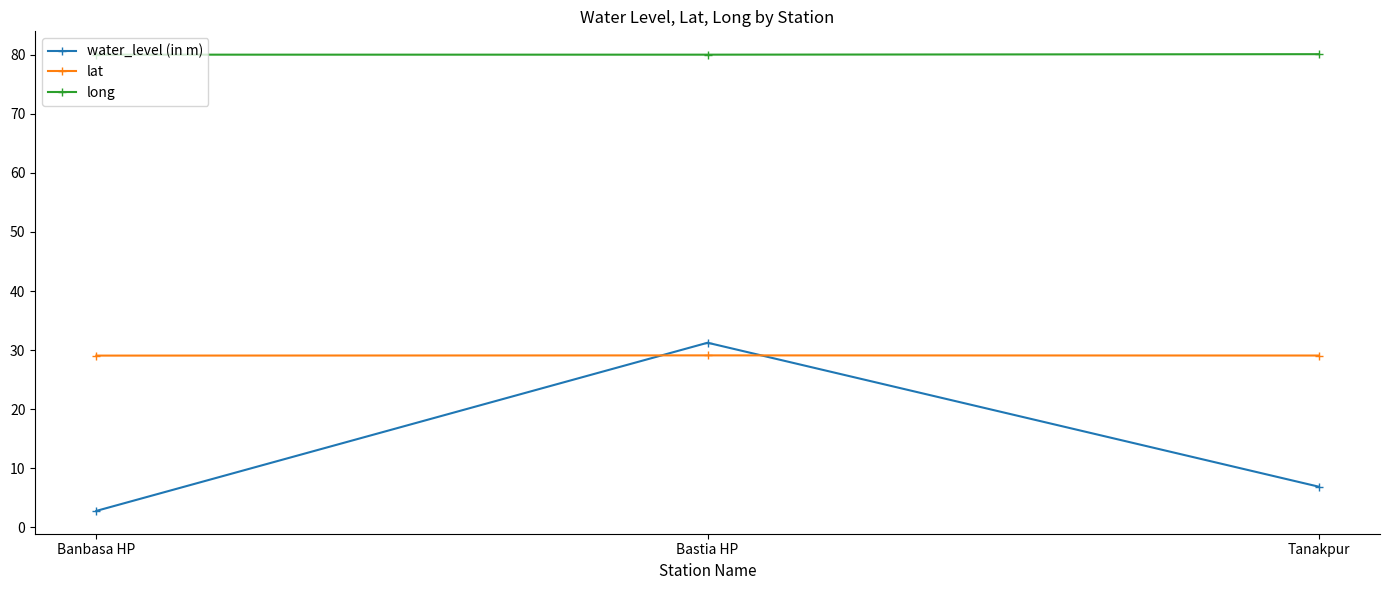

What is the maximum value for long?

80.1